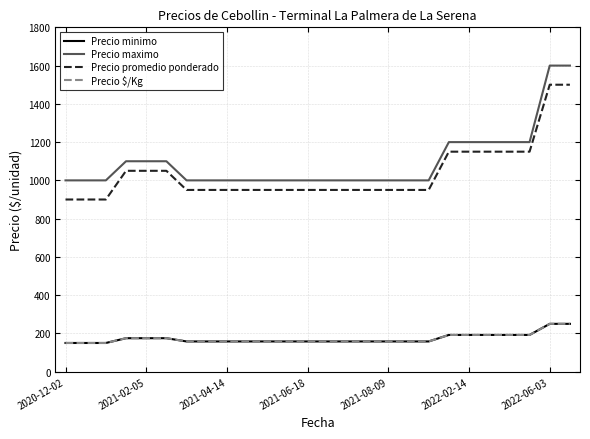

Does the chart display data point markers on the line(s)?

No